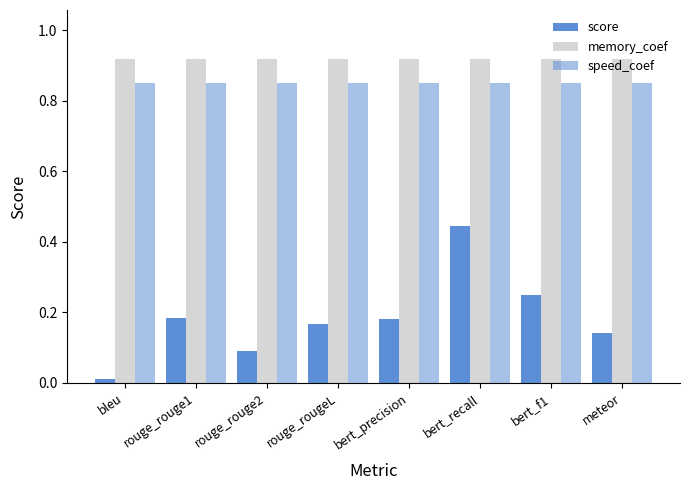

How many groups of bars are there?

8